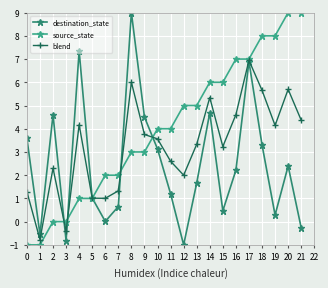

After their last crossing, which series has the higher values: source_state or destination_state?

source_state